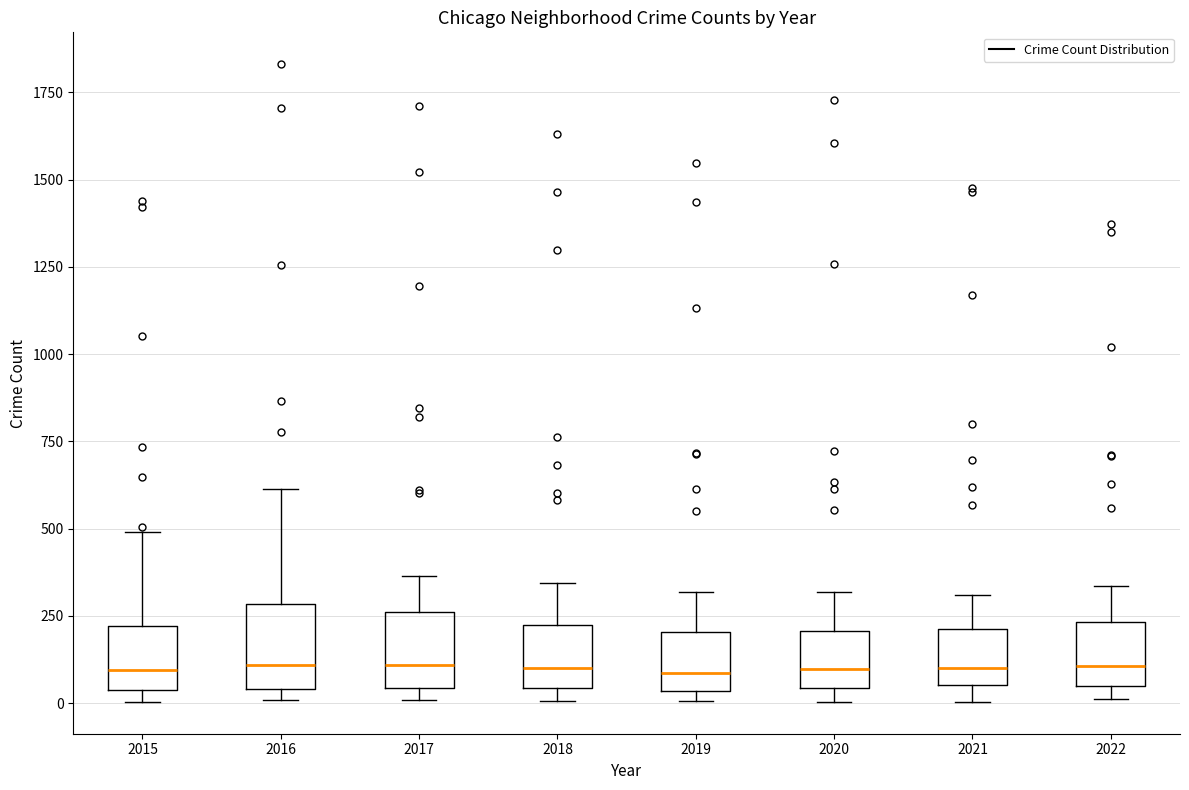

Reading left to right, transcribe this box plot: for each box, give where its median line is, the range the box spans, and where its two whiskers end, as read against the y-axis. The values are not printed on the chart, so give them approximately, as read against the axis.

2015: median 100, box 50 to 200, whiskers 0 to 500
2016: median 100, box 50 to 300, whiskers 0 to 600
2017: median 100, box 50 to 250, whiskers 0 to 350
2018: median 100, box 50 to 200, whiskers 0 to 350
2019: median 100, box 50 to 200, whiskers 0 to 300
2020: median 100, box 50 to 200, whiskers 0 to 300
2021: median 100, box 50 to 200, whiskers 0 to 300
2022: median 100, box 50 to 250, whiskers 0 to 350